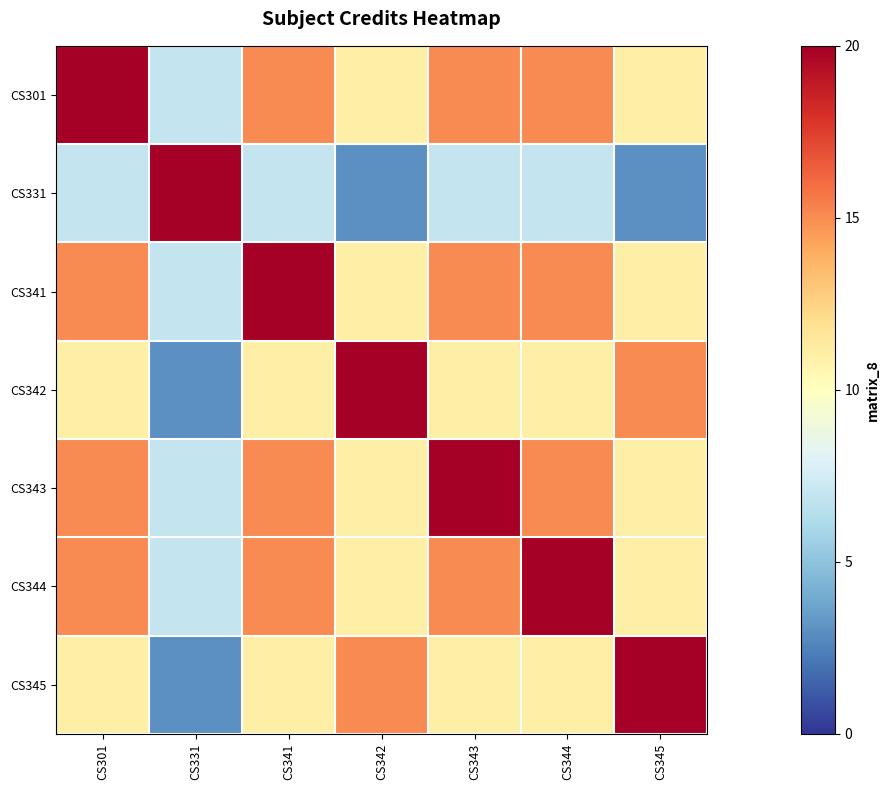

What is the maximum value shown in the chart?

20